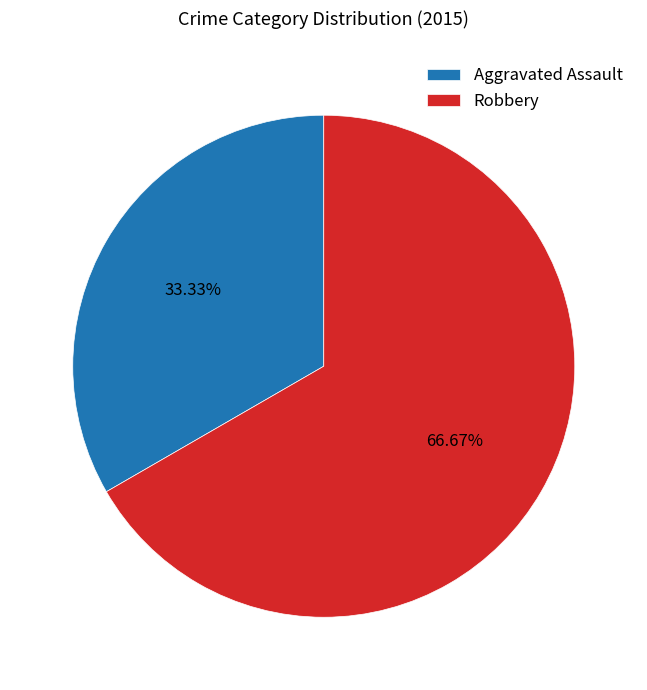

Is Robbery the majority of the pie?

Yes